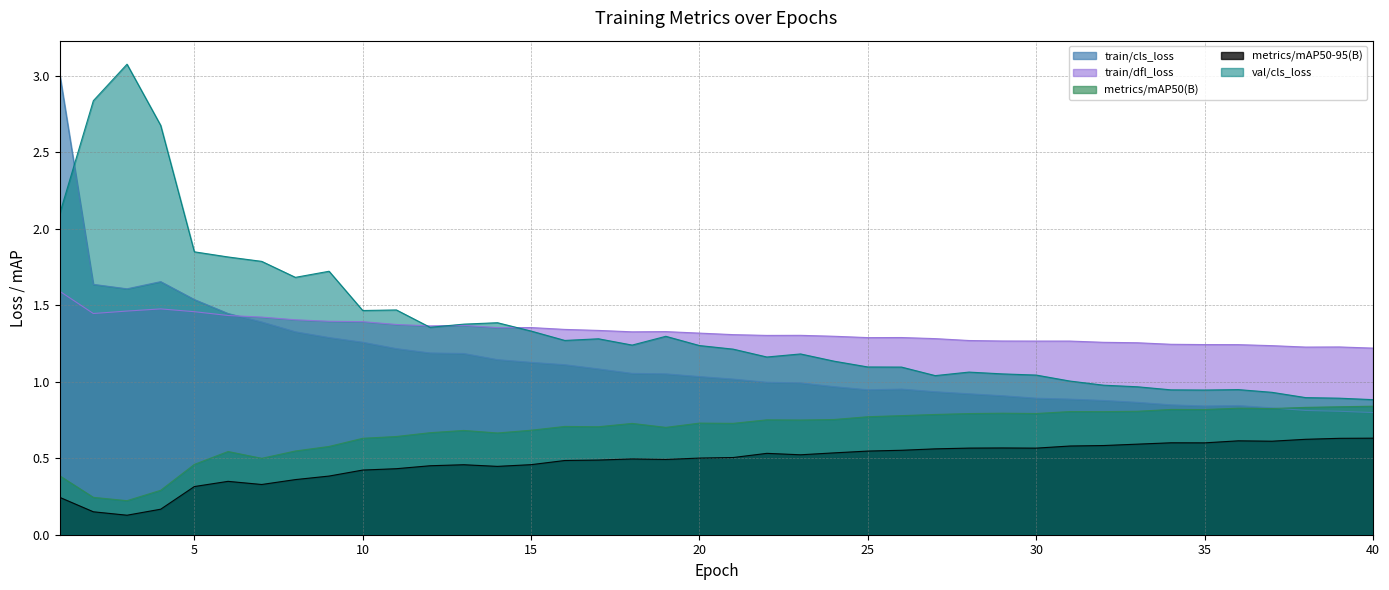

In train/cls_loss, how many points are lower than both neighbors (excluding endpoints)?

3